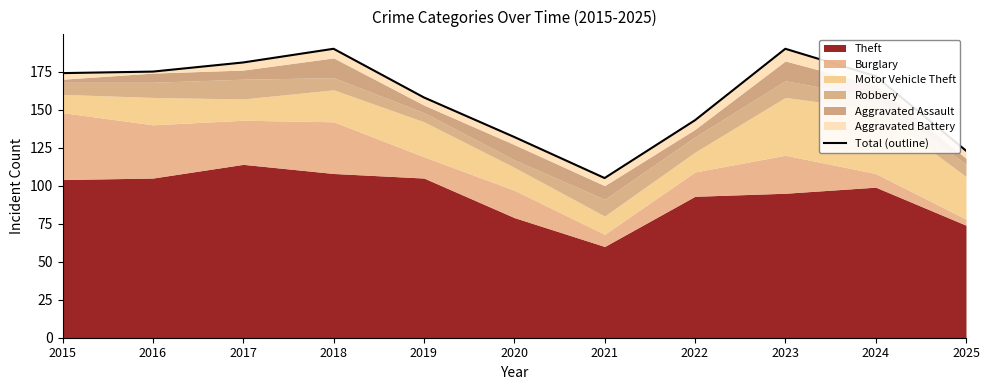

How many lines are shown in the chart?

1